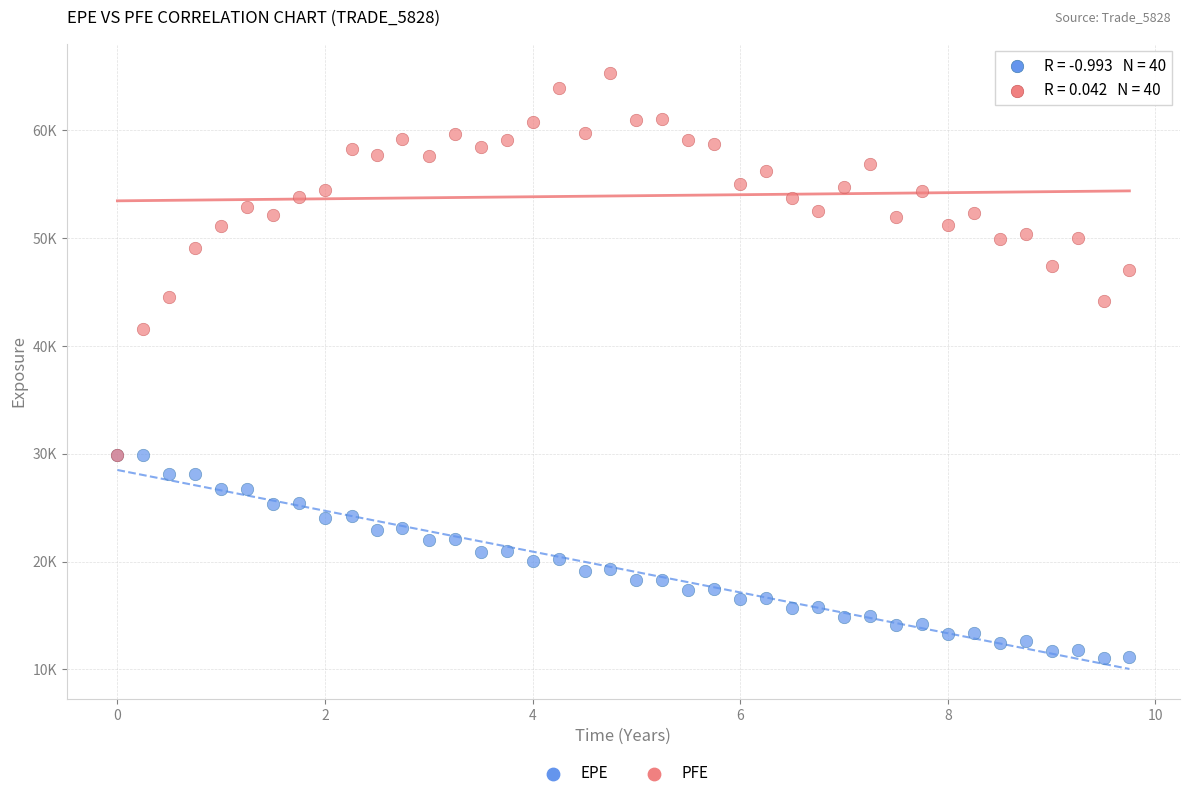

What are all the series names shown in the legend?

EPE, PFE